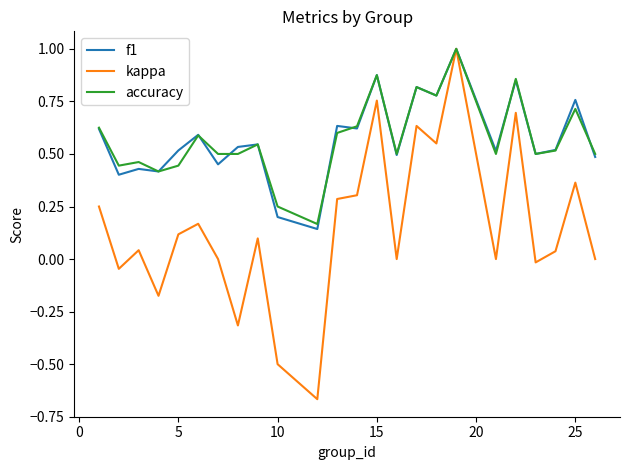

Which series has the largest range (max minus min)?

kappa